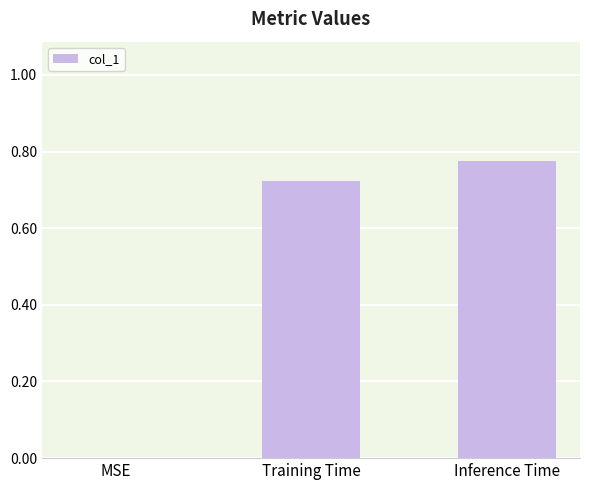

Are the bars horizontal?

No